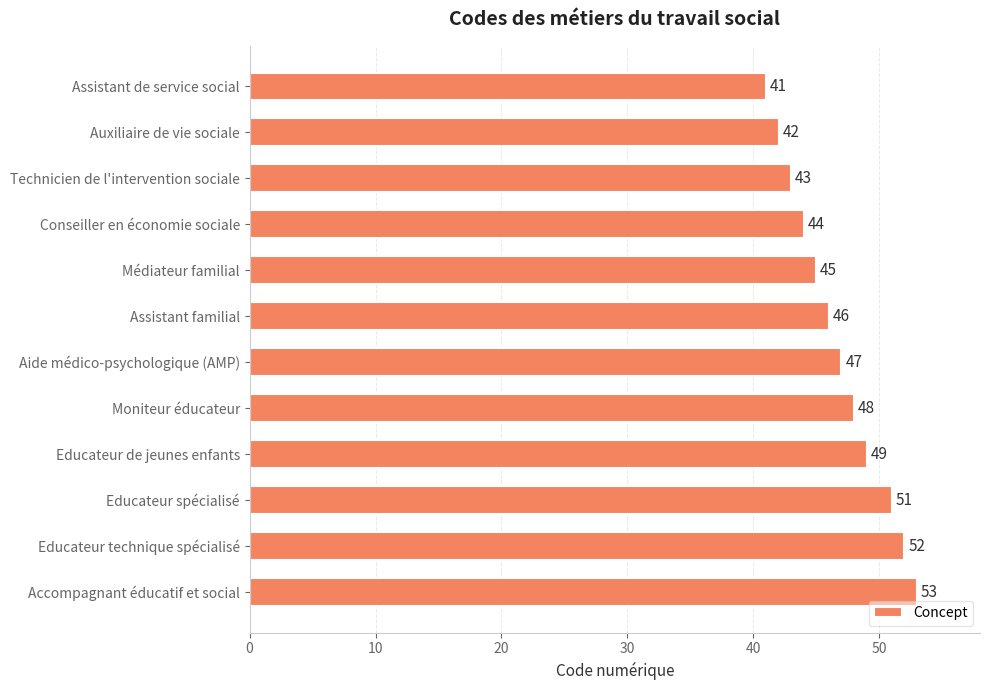

What is the change in value from Technicien de l'intervention sociale to Educateur de jeunes enfants?

+6